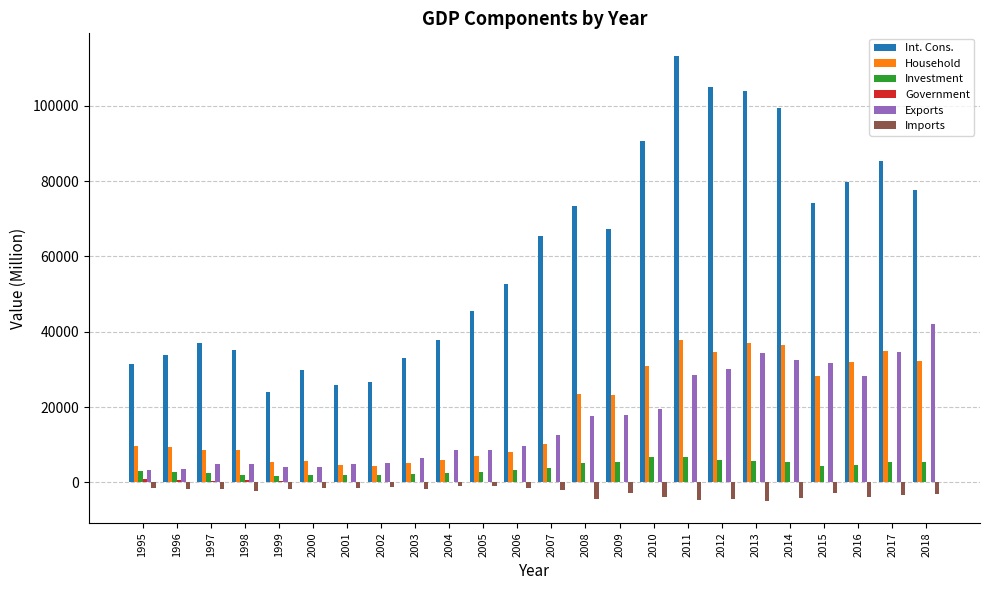

What is the spread (max minus min) of values at 2013?

108696.9